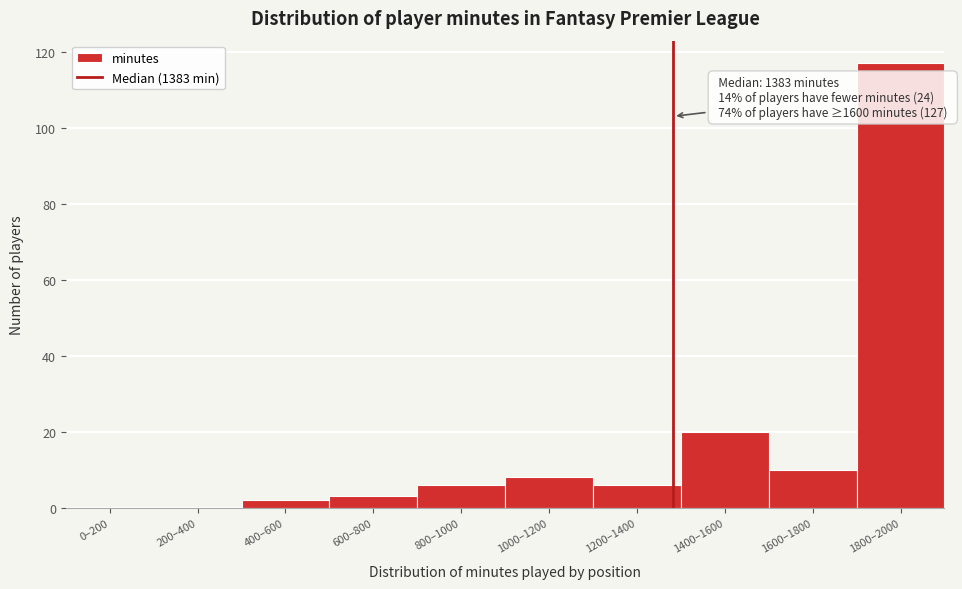

Reading right to left, transcribe all the data shown in this chart.

1800–2000=117	1600–1800=10	1400–1600=20	1200–1400=6	1000–1200=8	800–1000=6	600–800=3	400–600=2	200–400=0	0–200=0